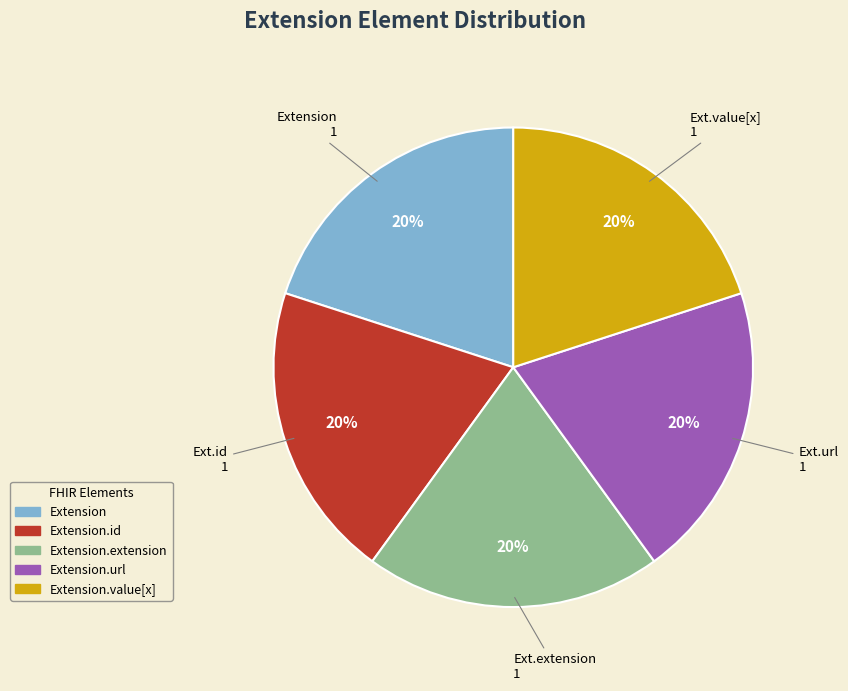

Count the number of slices in the pie.

5